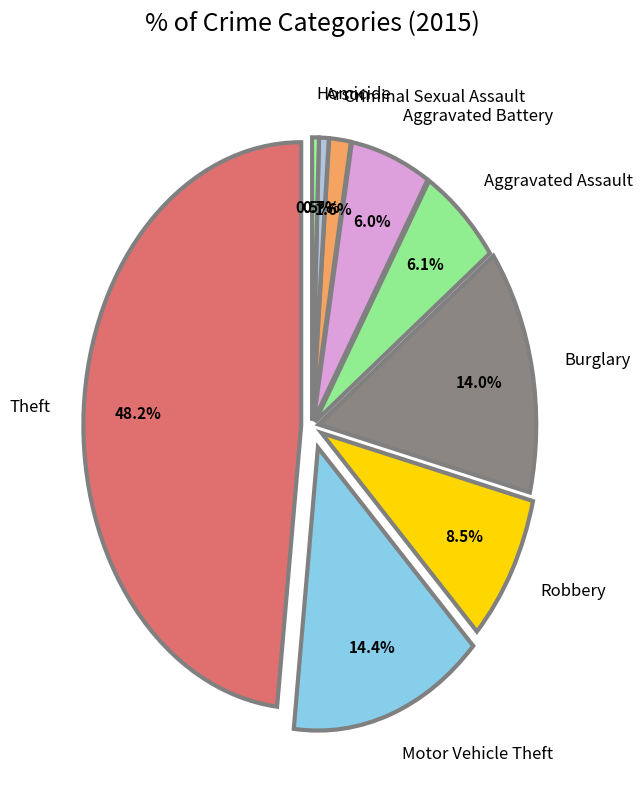

What is the total percentage of Robbery and Theft?

56.7%